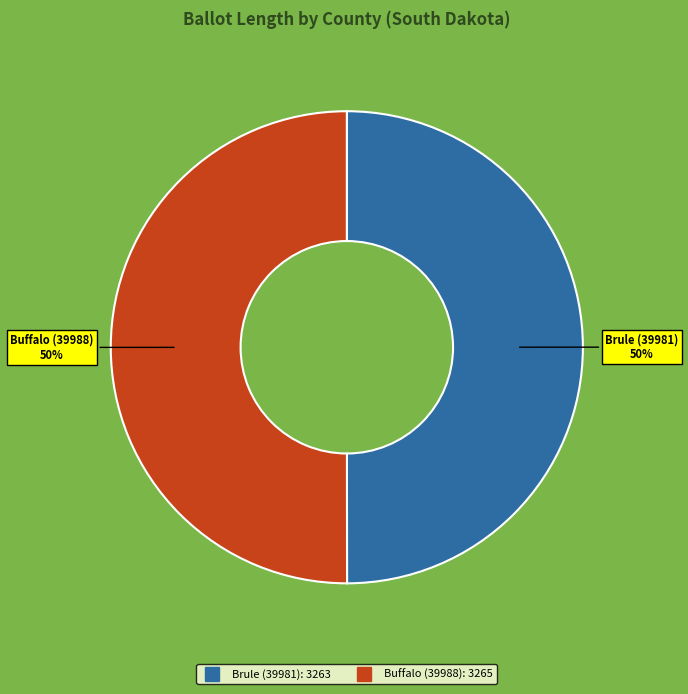

Do Buffalo (39988) and Brule (39981) together represent more than half of the pie?

Yes